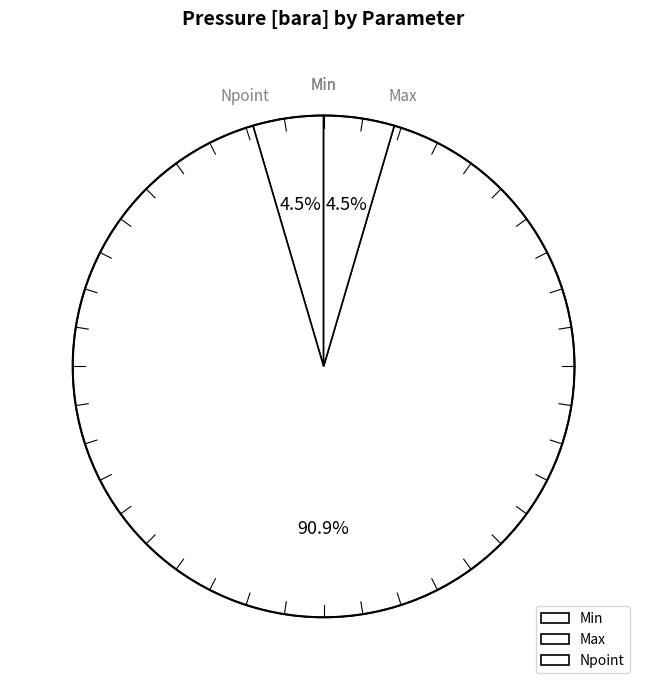

Which category has the smallest portion of the pie?

Min